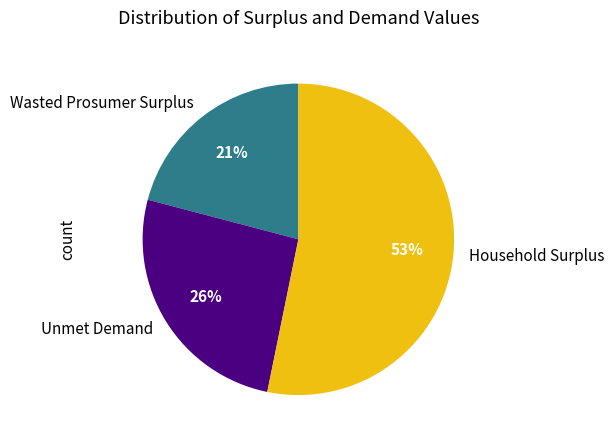

The Household Surplus slice represents 53% of the pie. True or false?

True